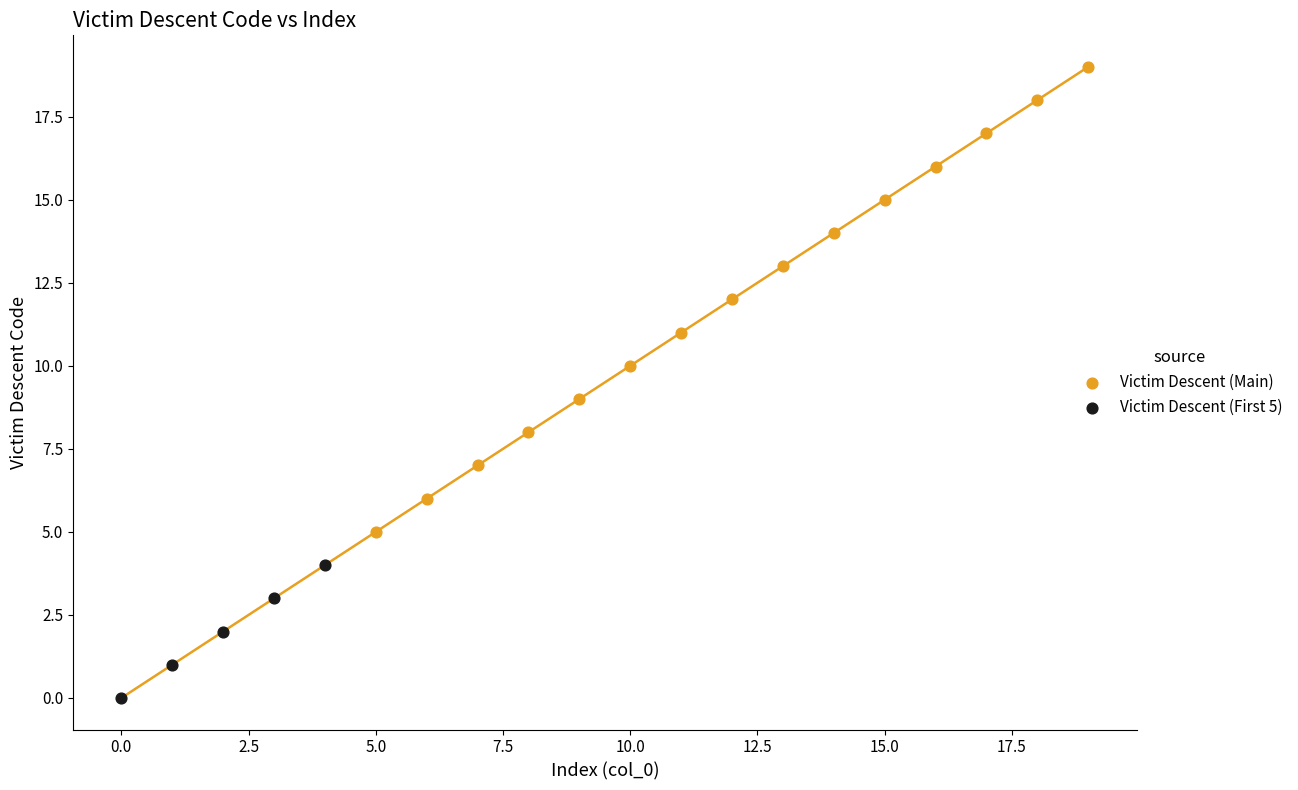

Which series has the widest spread of Y values?

Victim Descent (Main)